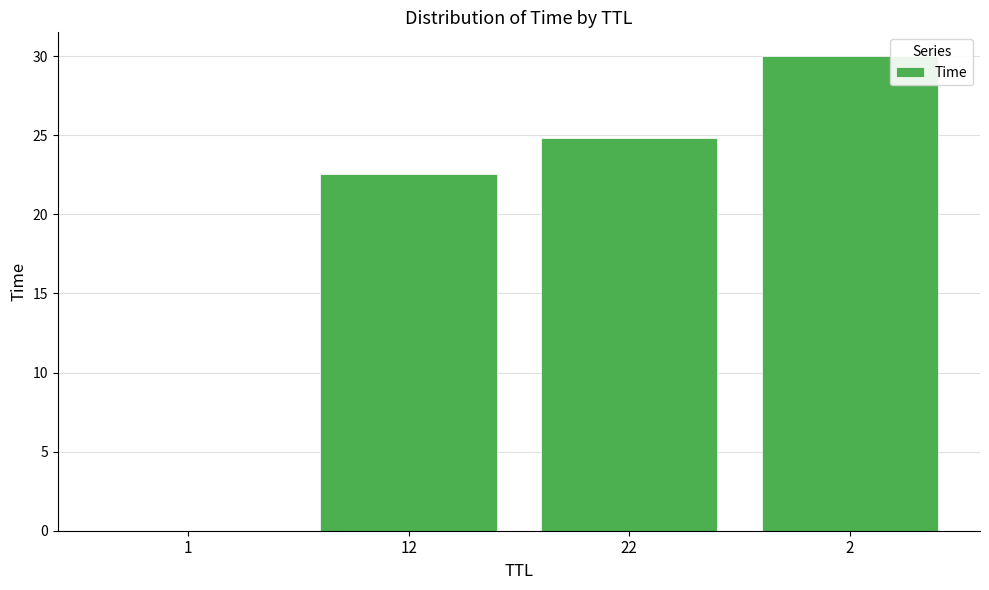

Approximately how many times larger is the value at 12 compared to 22?

0.9